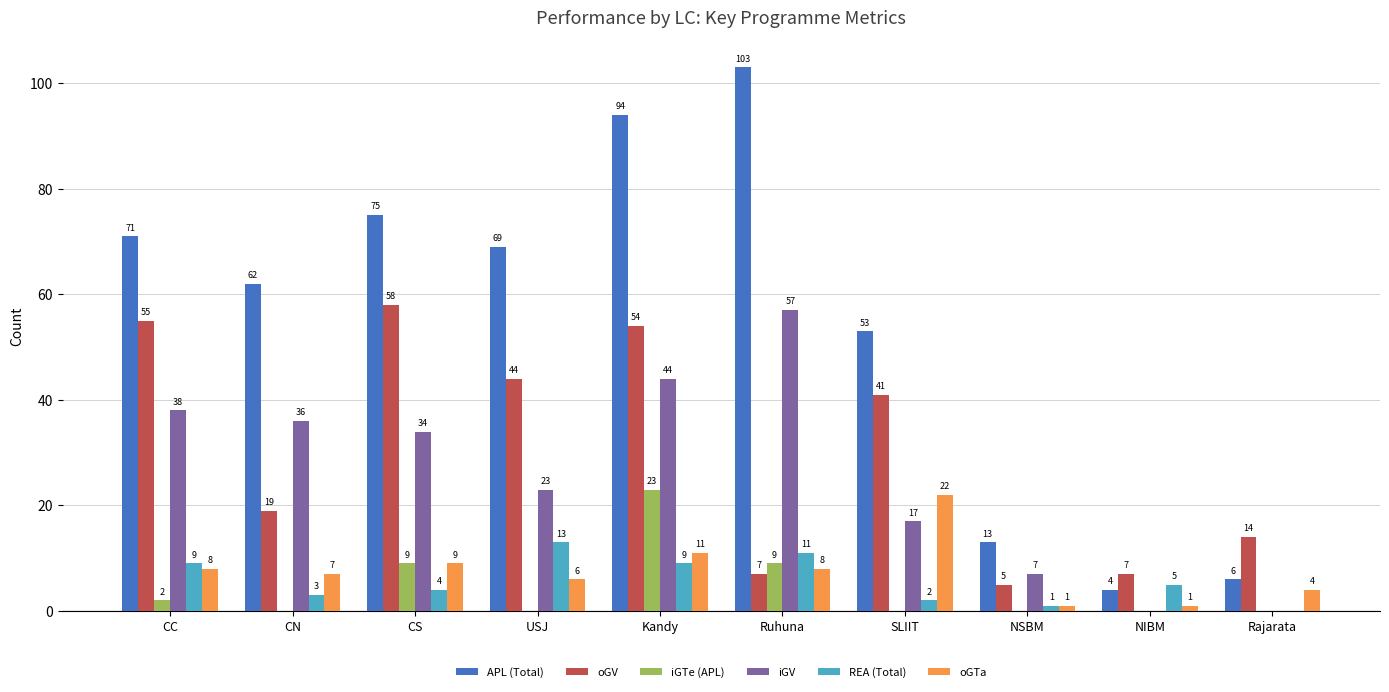

Is it true that oGTa equals 9 at CS?

True